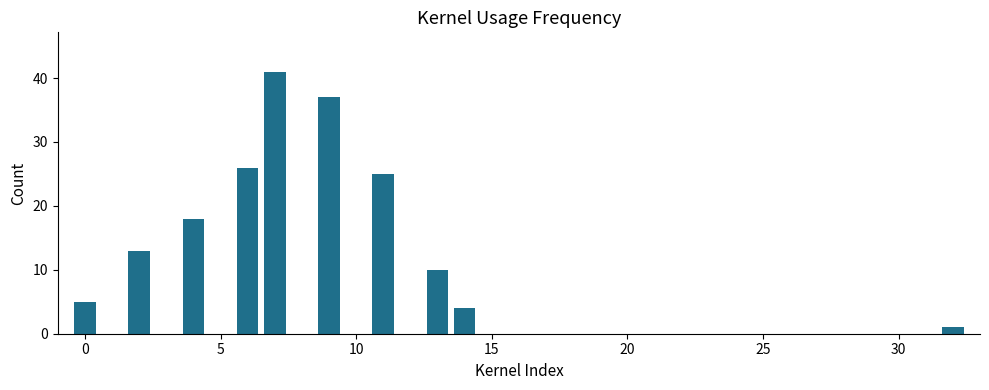

Reading left to right, what are all the values shown in this chart?

5	0	13	0	18	0	26	41	0	37	0	25	0	10	4	0	0	0	0	0	0	0	0	0	0	0	0	0	0	0	0	0	1